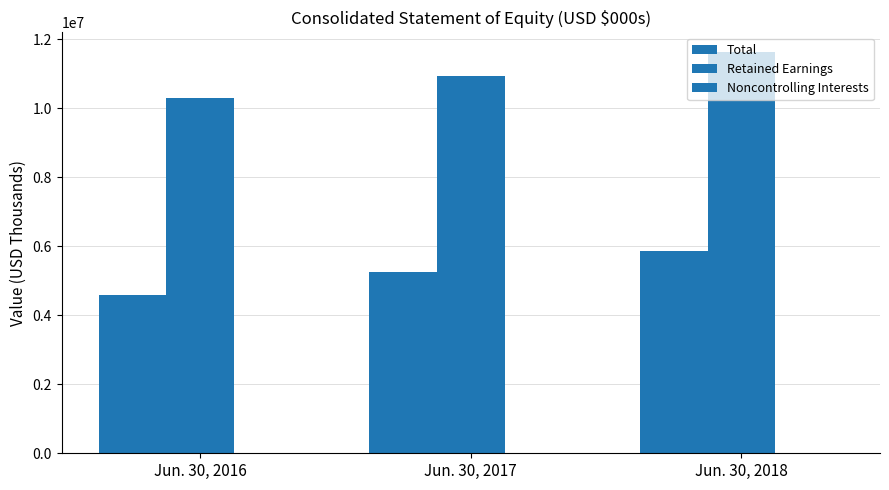

What is the total value across all series at Jun. 30, 2016?

14884967